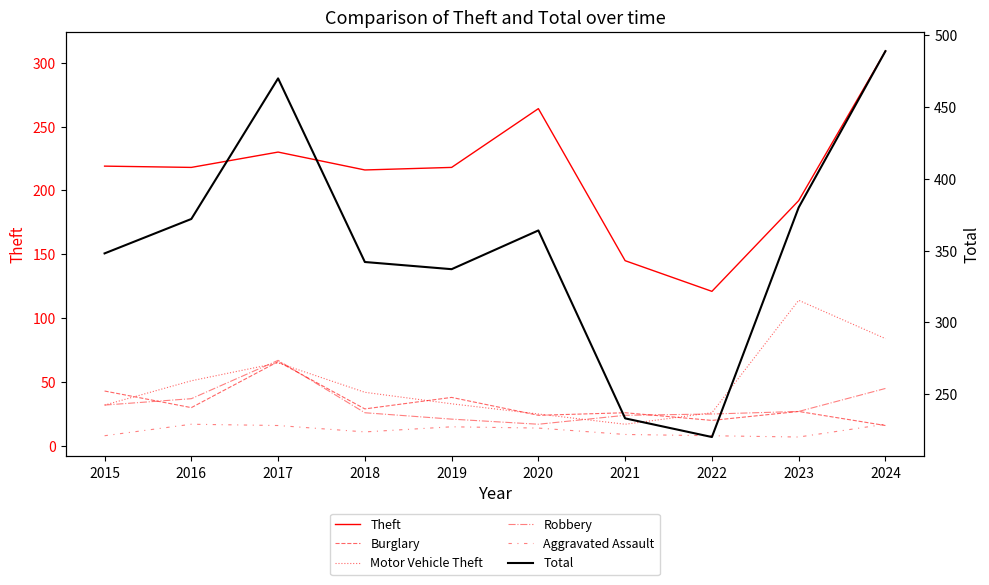

Is it true that Total equals 337 at 2019?

True